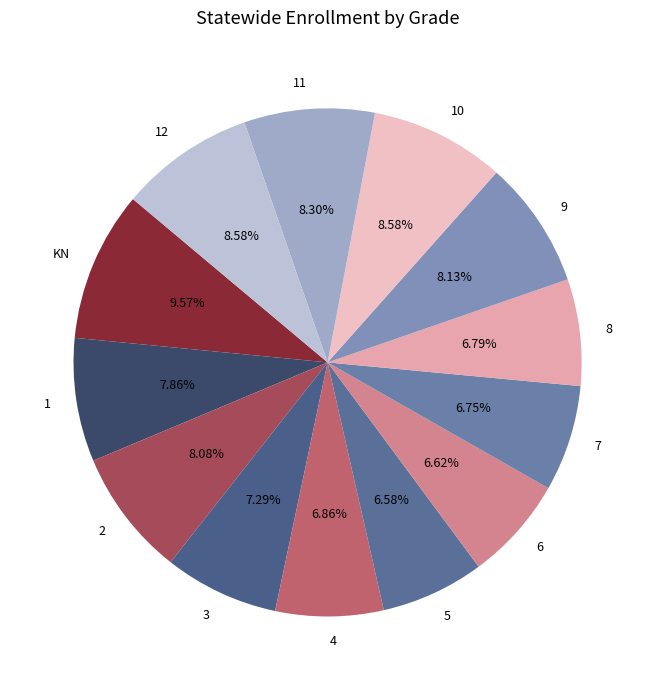

To the nearest percent, what is the difference between the 11 and KN slice percentages?

1%